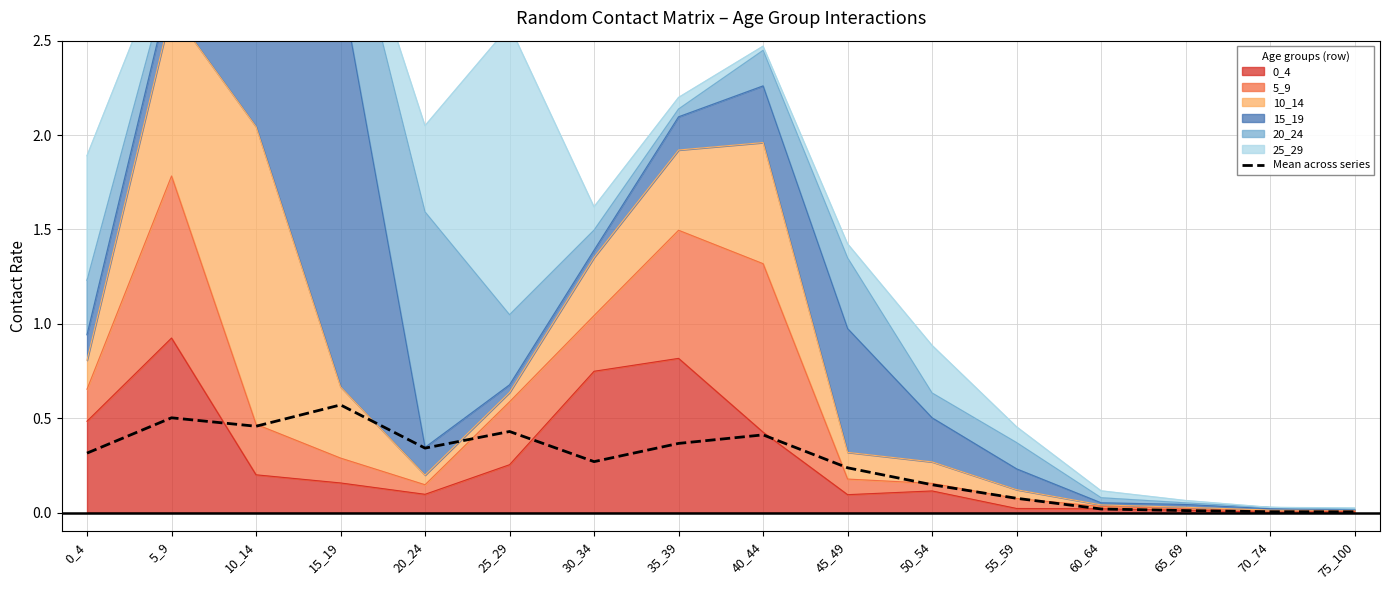

Between 55_59 and 50_54, which is larger?

50_54